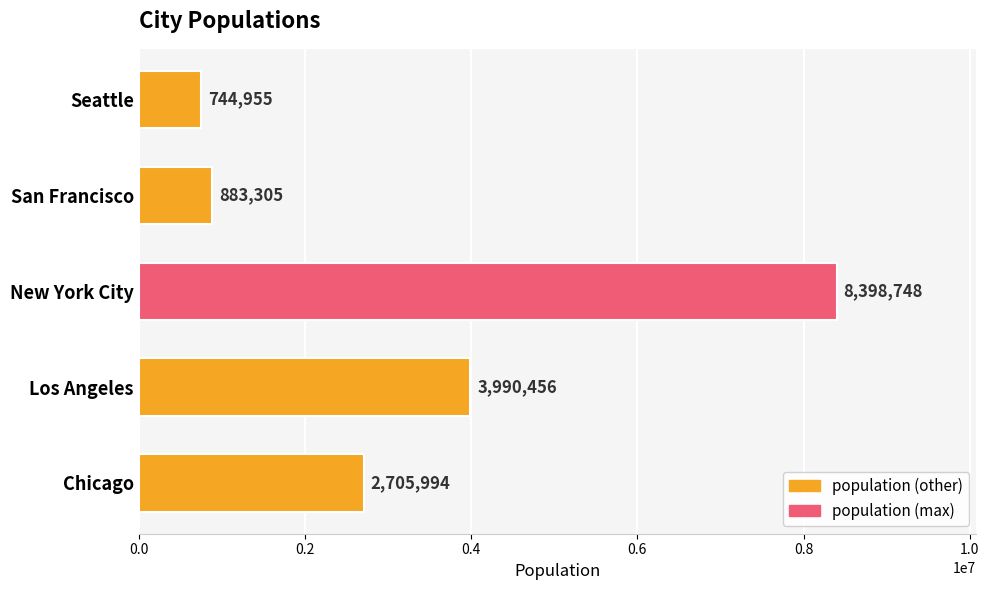

The chart shows a value of 3990456 at Los Angeles. True or false?

True